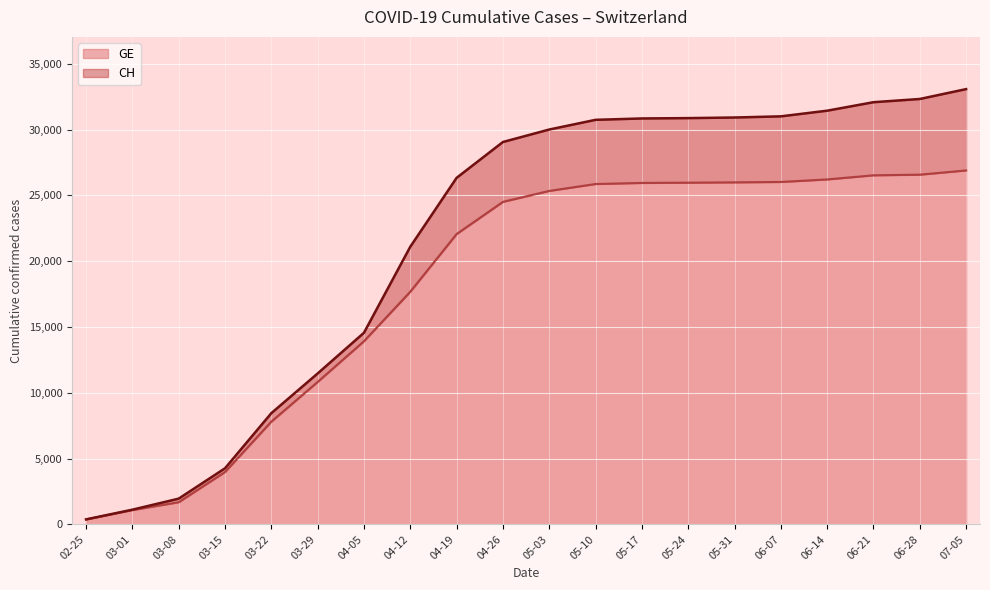

How many data points does each series have?

20